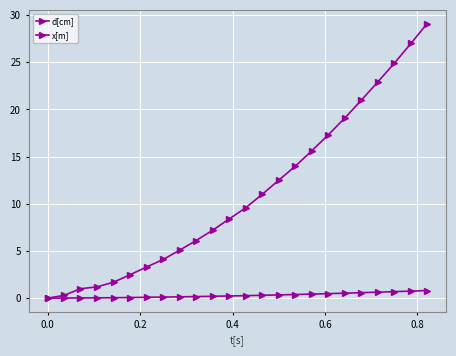

Reading left to right, extract all data points from this chart.

d[cm]: 0.0	0.3	1.0	1.2	1.7	2.5	3.3	4.1	5.1	6.1	7.2	8.4	9.6	11.0	12.5	14.0	15.6	17.3	19.1	21.0	22.9	24.9	27.0	29.1
x[m]: 0.0	0.0	0.0	0.0	0.0	0.1	0.1	0.1	0.1	0.2	0.2	0.2	0.3	0.3	0.3	0.4	0.4	0.5	0.5	0.6	0.6	0.7	0.8	0.8